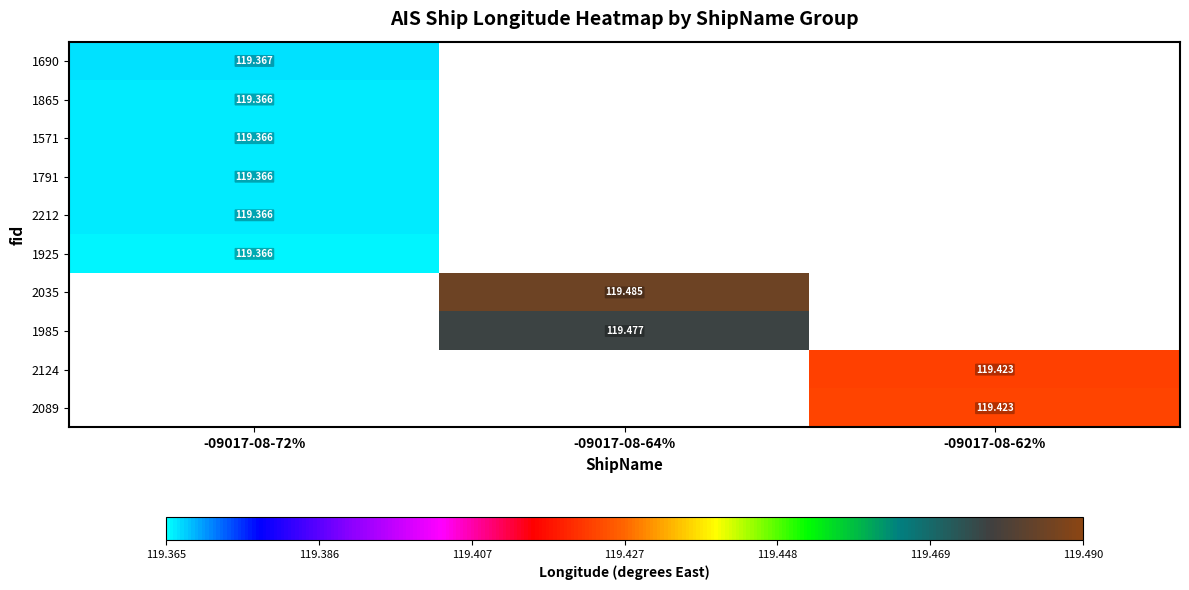

What is the total value across all series at -09017-08-62%?

238.8